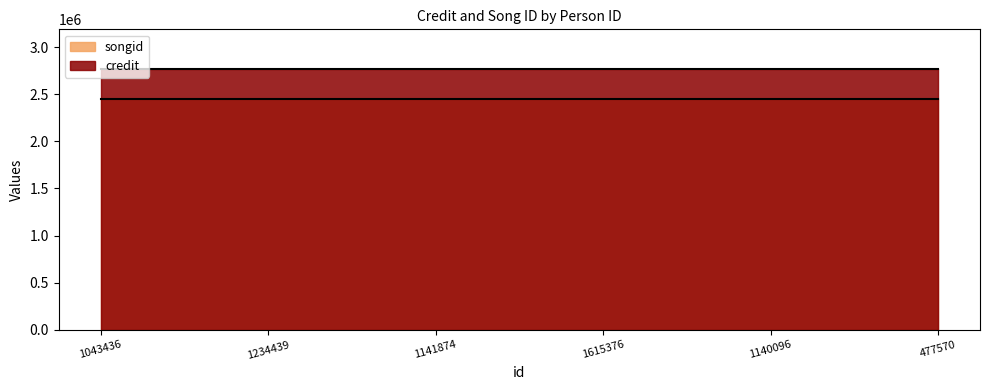

How many lines are shown in the chart?

2